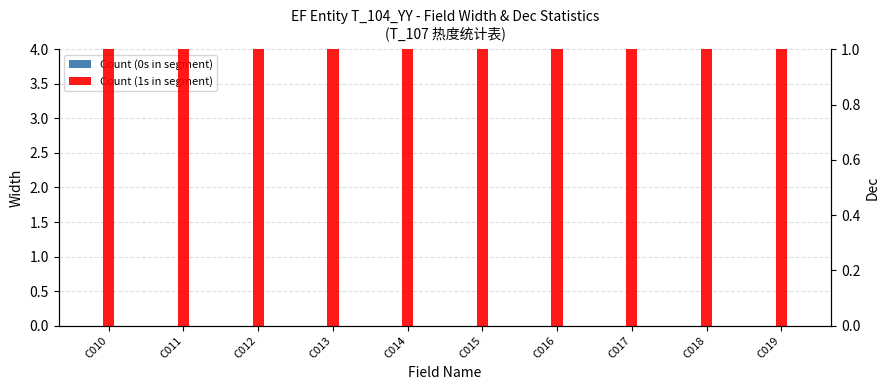

Does the chart contain any negative values?

No